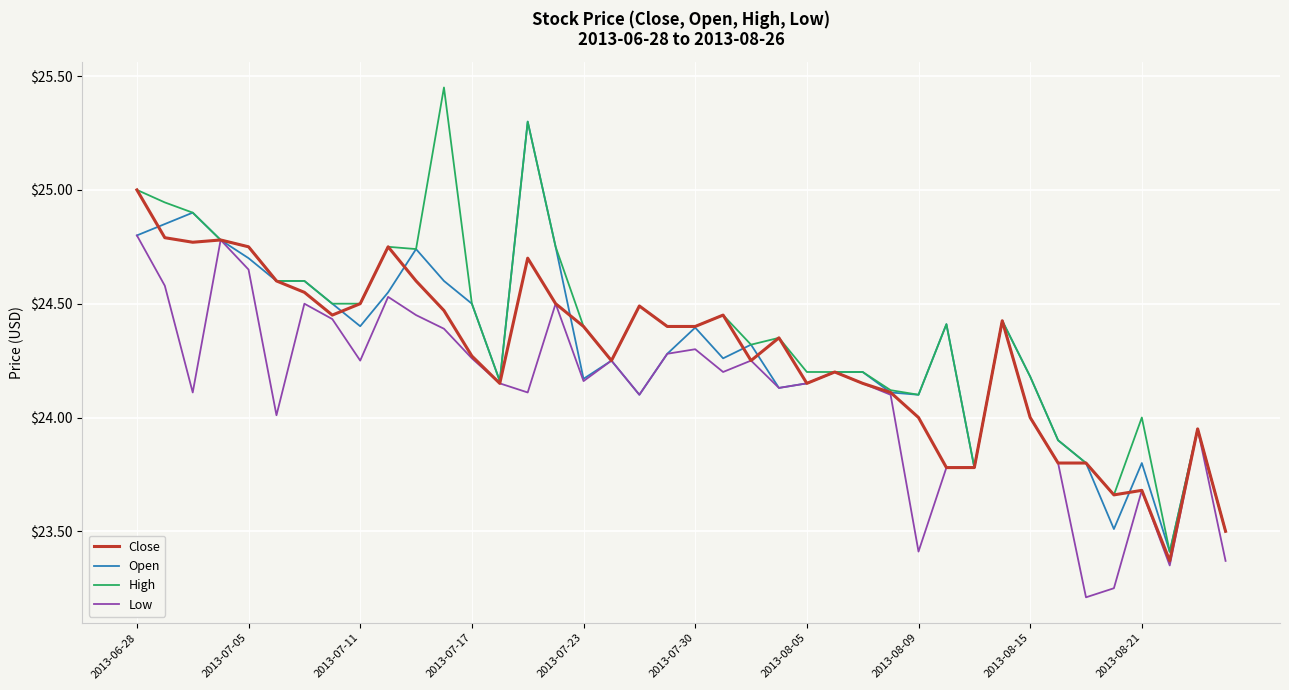

Which series has the widest spread of values?

High